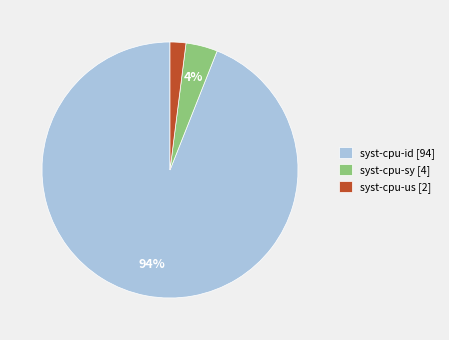

Is the sum of syst-cpu-us and syst-cpu-id greater than half?

Yes